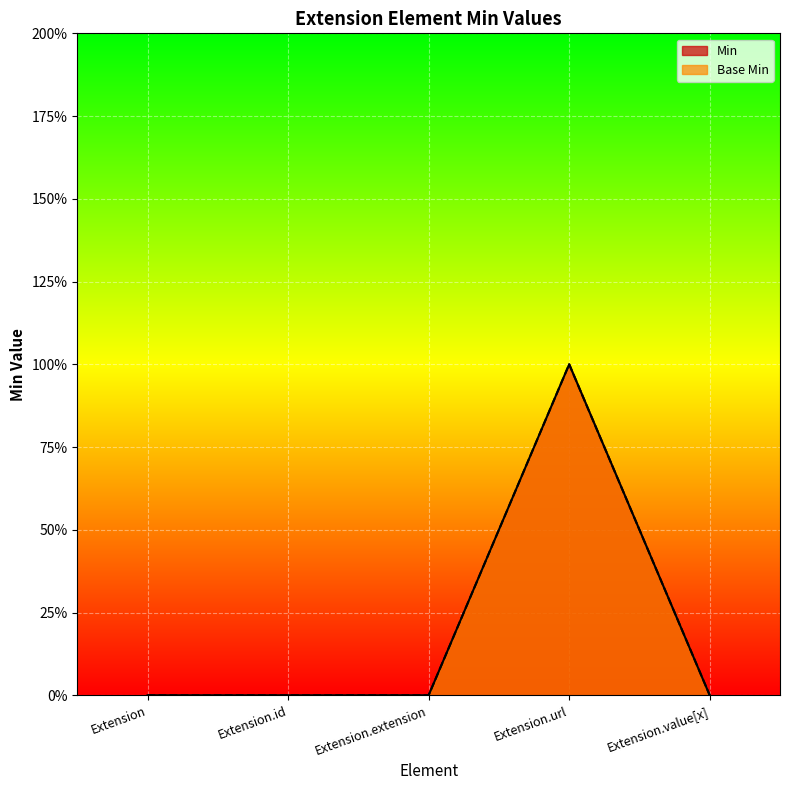

Which series has the largest range (max minus min)?

Min